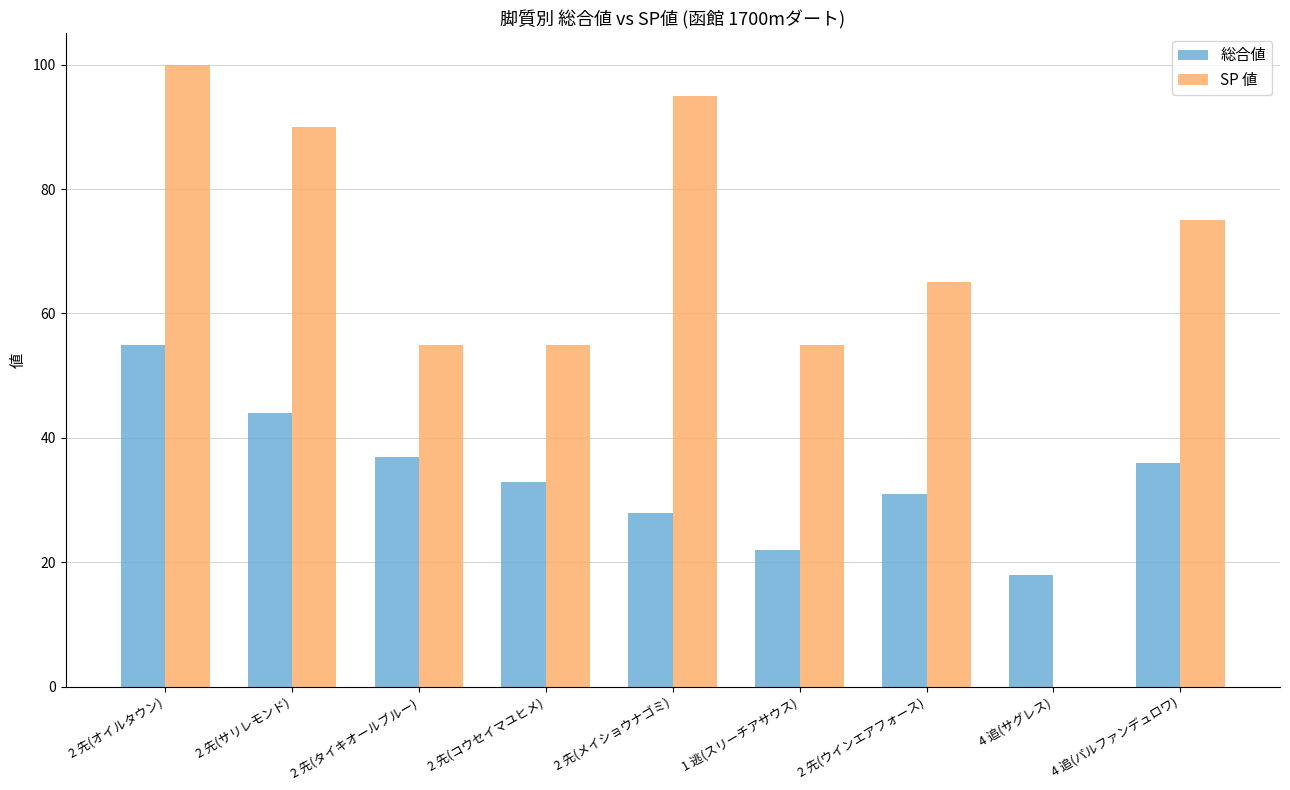

At which label does SP 値 reach its peak?

2 先(オイルタウン)